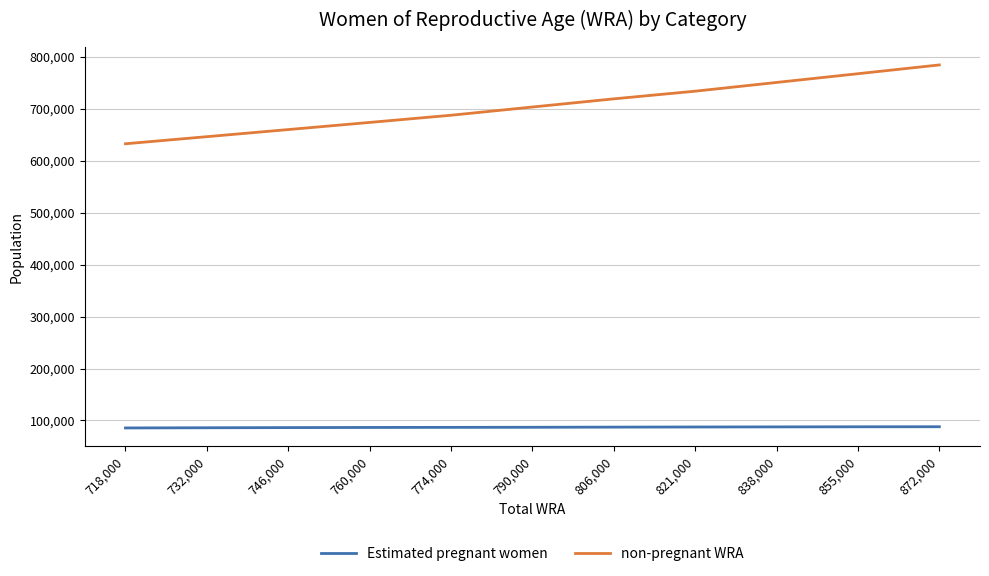

Which series has the widest spread of values?

non-pregnant WRA